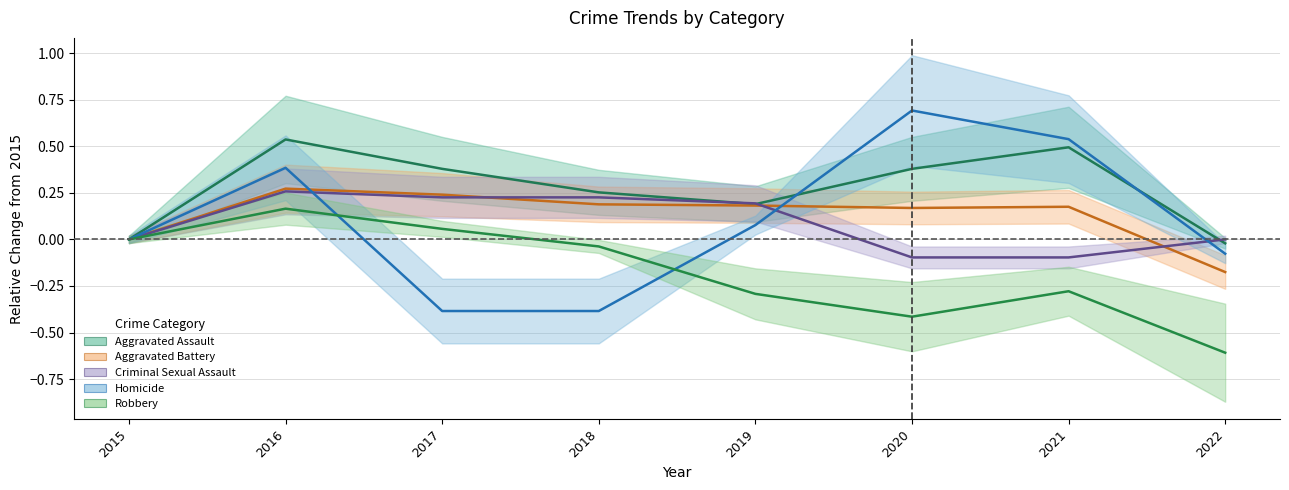

What is the minimum value shown in the chart?

-0.6